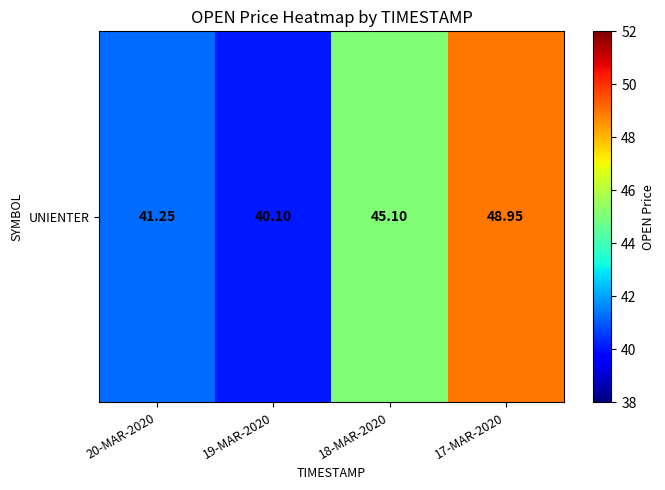

Reading left to right, extract all data points from this chart.

20-MAR-2020=41.2	19-MAR-2020=40.1	18-MAR-2020=45.1	17-MAR-2020=49.0